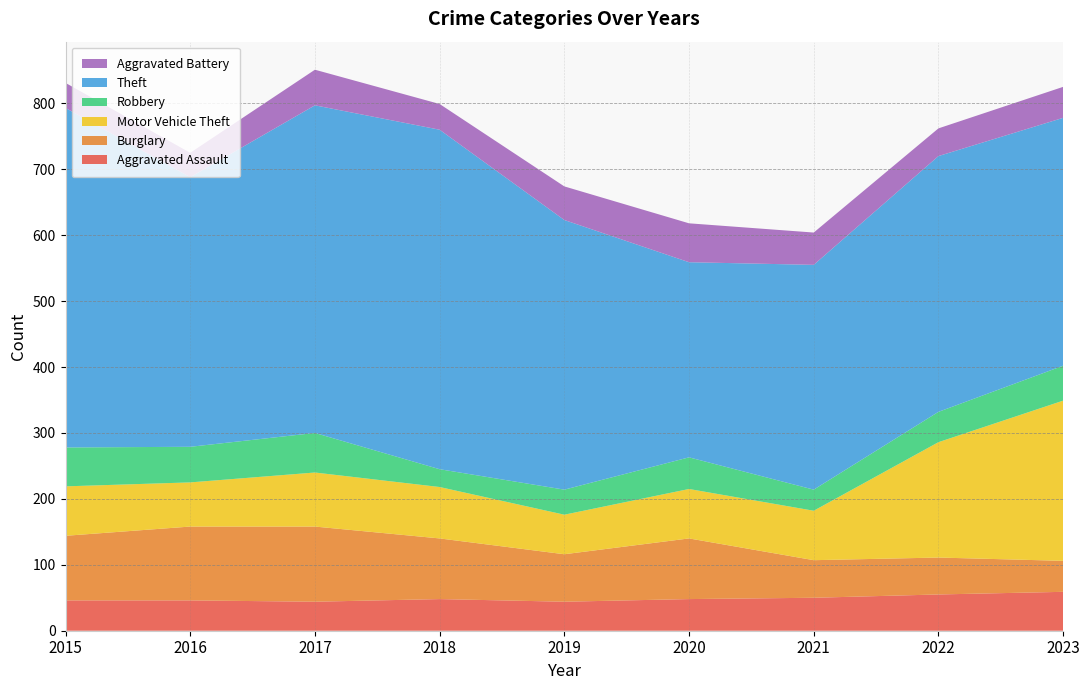

Reading left to right, extract all data points from this chart.

Aggravated Assault: 2015=46	2016=46	2017=44	2018=48	2019=44	2020=48	2021=50	2022=55	2023=59
Burglary: 2015=98	2016=112	2017=114	2018=92	2019=72	2020=92	2021=57	2022=56	2023=47
Motor Vehicle Theft: 2015=75	2016=67	2017=82	2018=78	2019=60	2020=75	2021=75	2022=175	2023=243
Robbery: 2015=59	2016=54	2017=60	2018=27	2019=38	2020=48	2021=32	2022=46	2023=53
Theft: 2015=515	2016=409	2017=497	2018=515	2019=409	2020=296	2021=341	2022=388	2023=376
Aggravated Battery: 2015=38	2016=37	2017=54	2018=39	2019=51	2020=59	2021=49	2022=42	2023=47